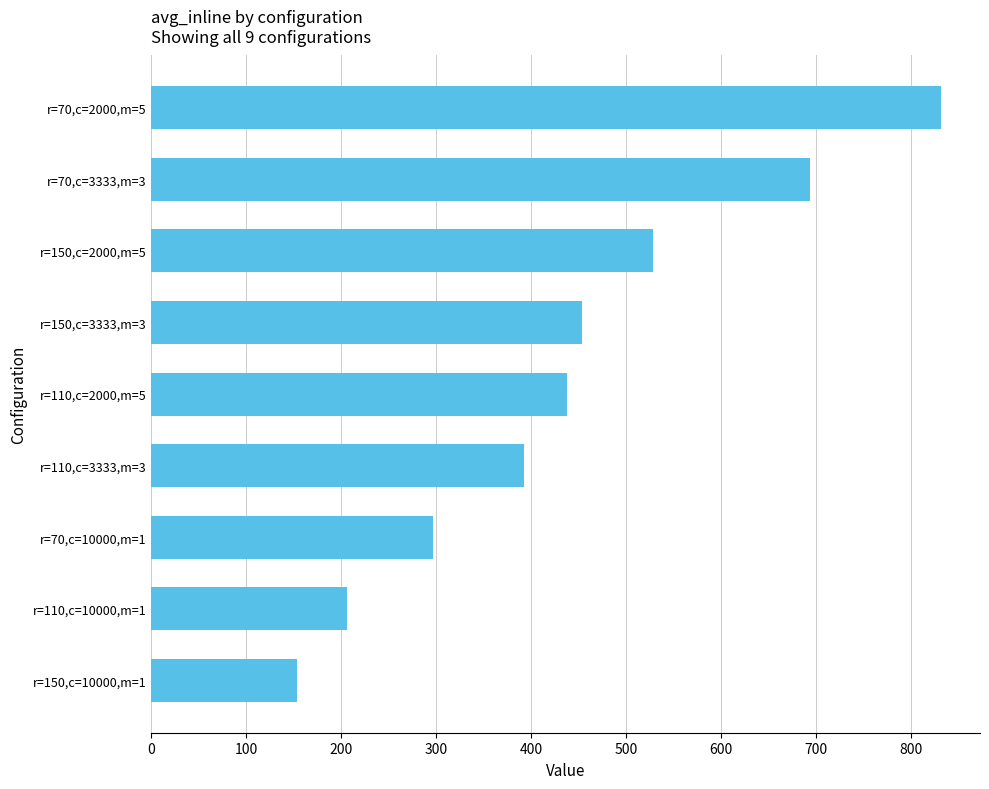

The value at r=70,c=2000,m=5 is 405.8. True or false?

False